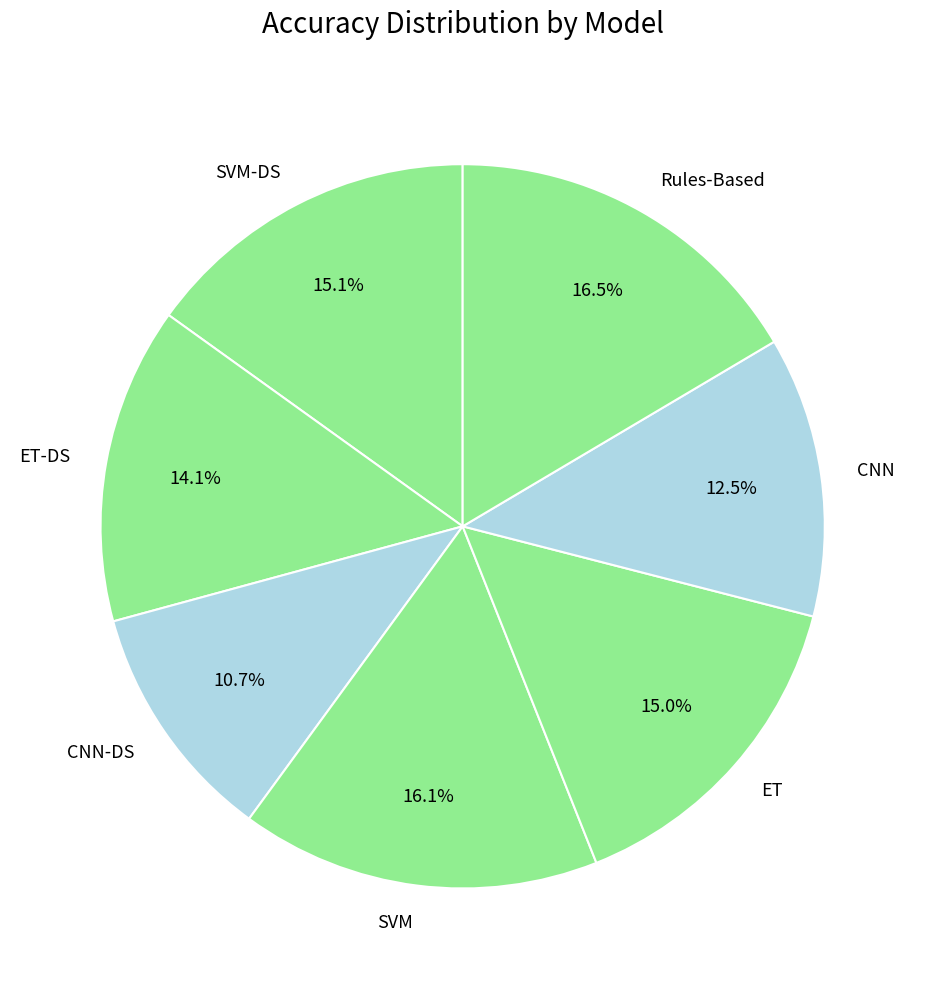

Is there any slice that represents more than half of the pie?

No